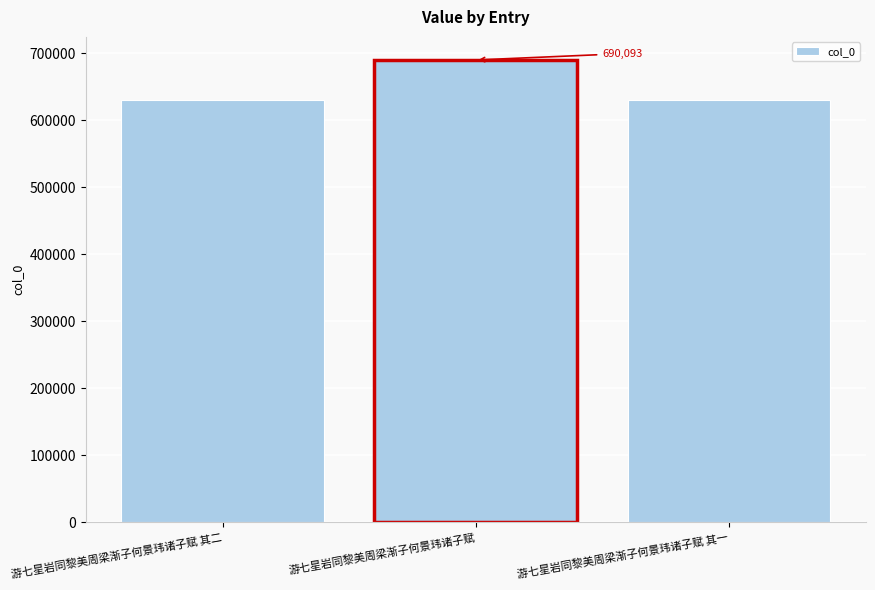

What is the ratio of the value at 游七星岩同黎美周梁渐子何景玮诸子赋 to the value at 游七星岩同黎美周梁渐子何景玮诸子赋 其二?

1.1